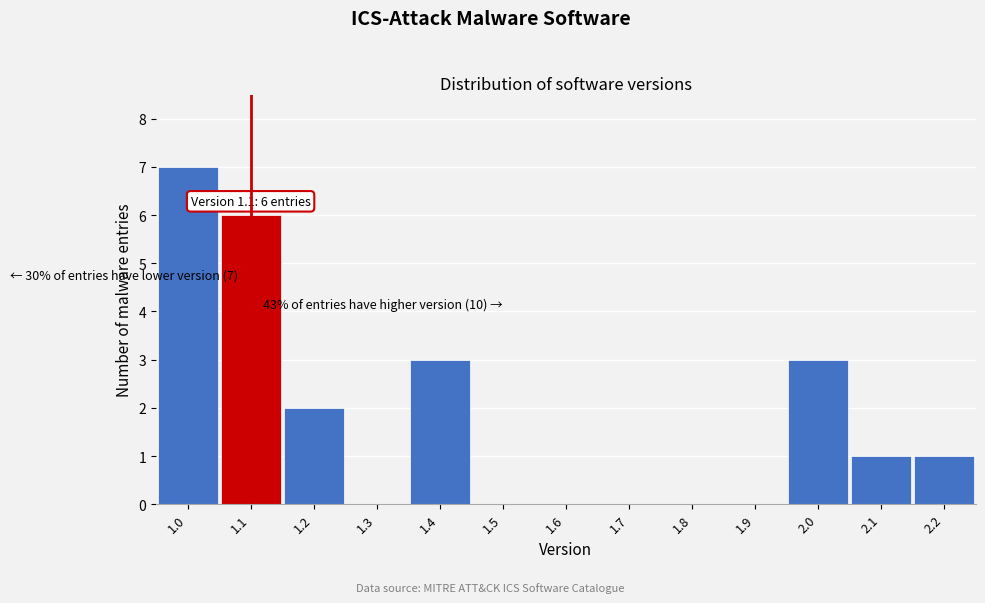

Over which range of the x-axis is the bar tallest?

0.95 to 1.05